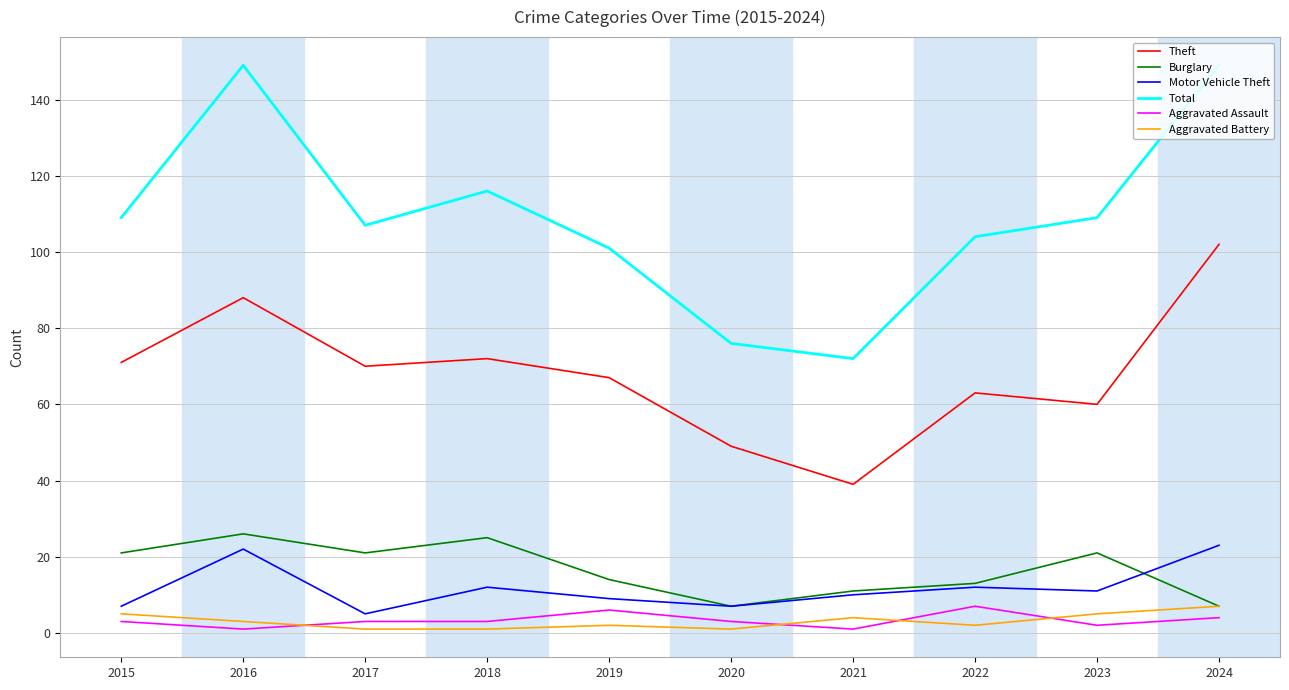

Does the chart display data point markers on the line(s)?

No